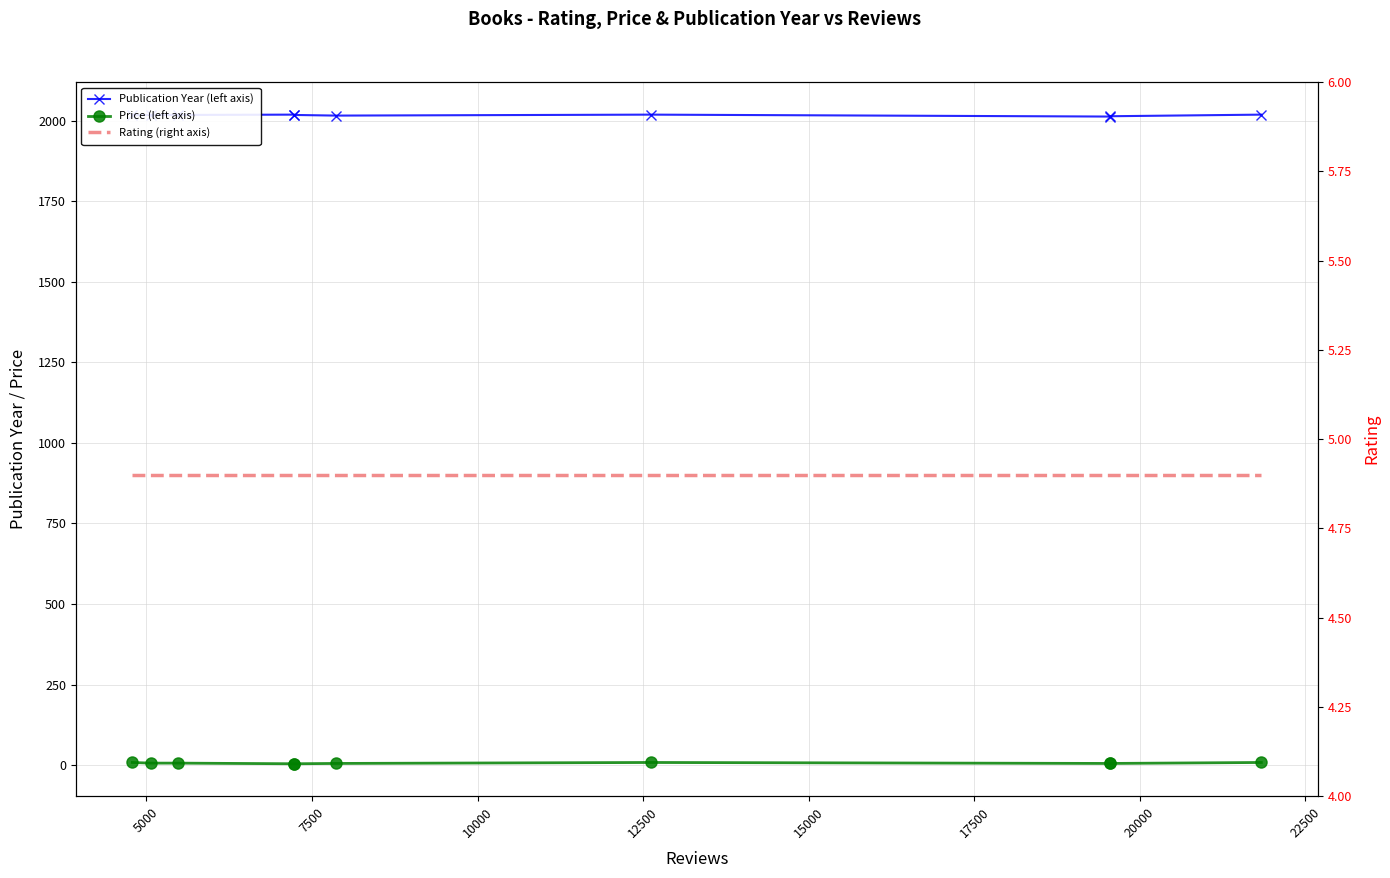

What is the value of the Price (left axis) point at the 7th from the left?

8.0